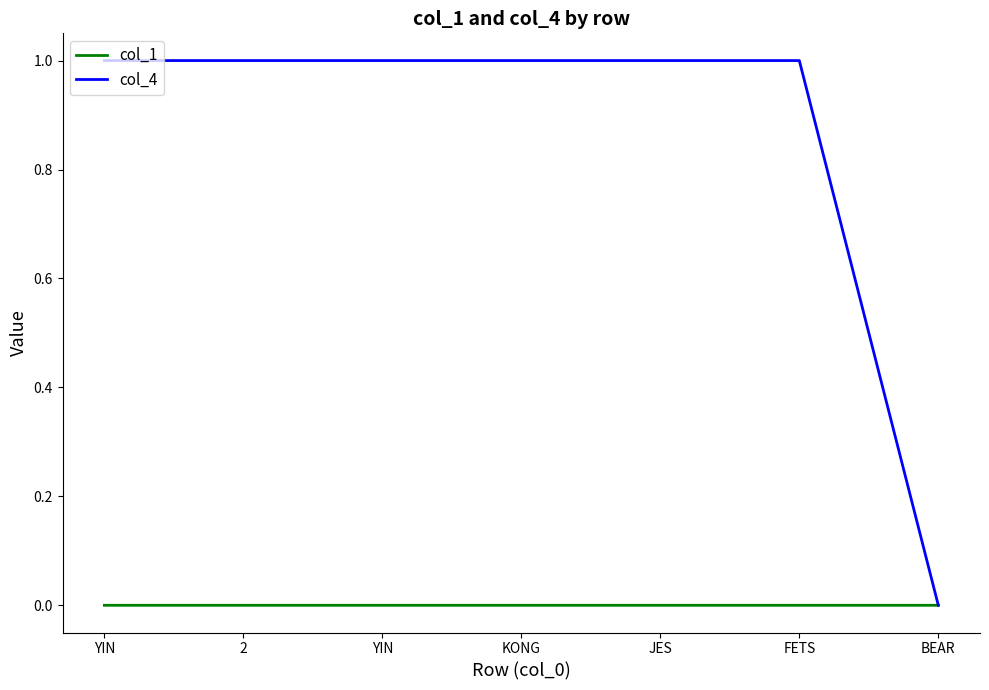

At YIN, list the series in order from smallest to largest.

col_1, col_4